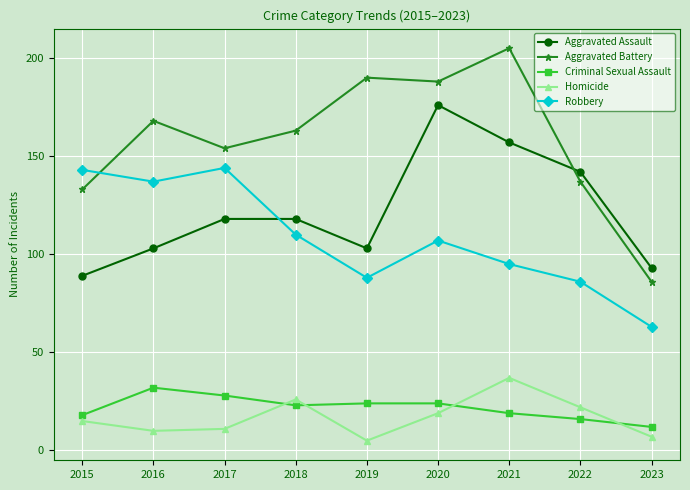

What is the sum of the Robbery values at 2016 and 2021?

232